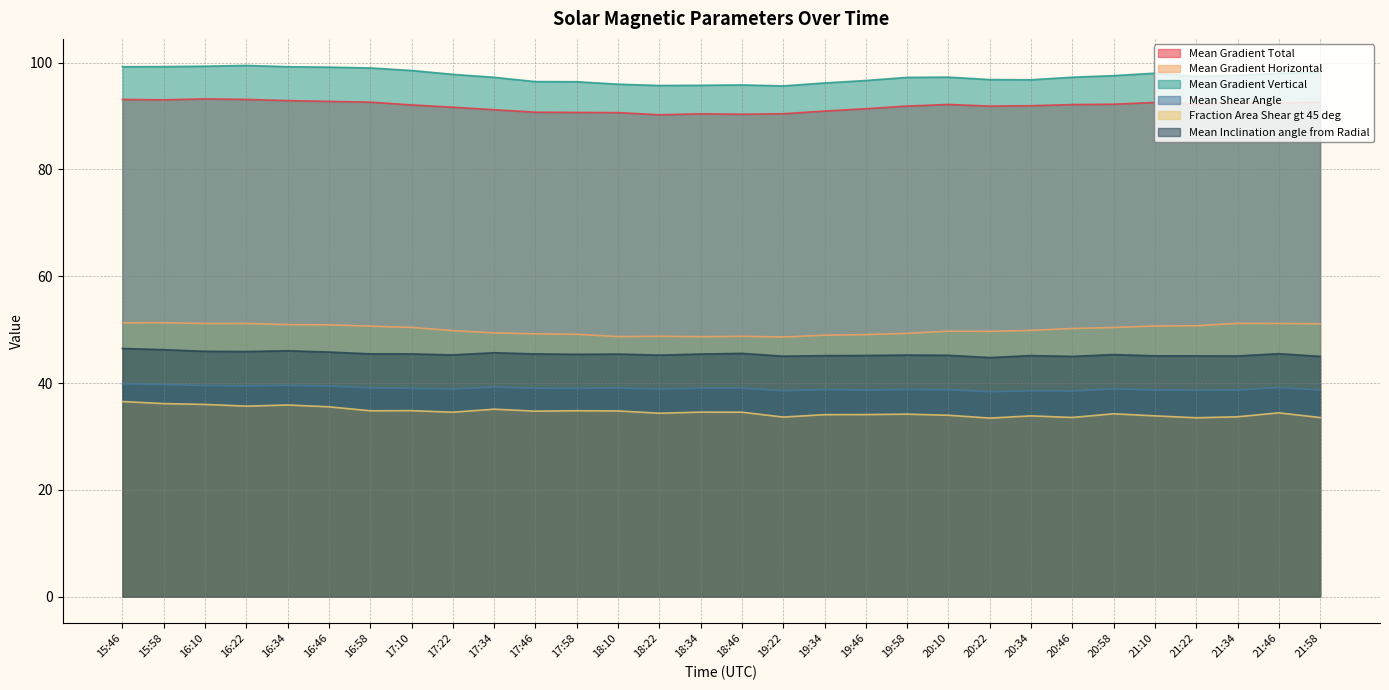

Which series has the largest range (max minus min)?

Mean Gradient Vertical